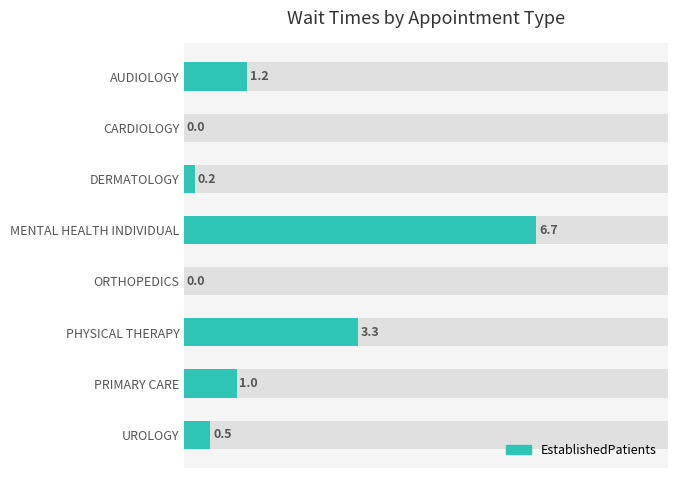

Does the chart contain any negative values?

No